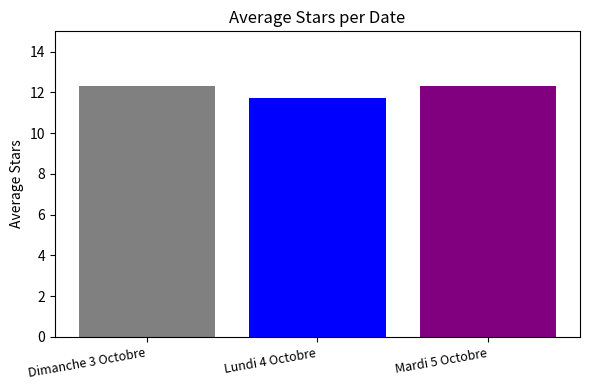

What is the smallest value displayed?

11.8